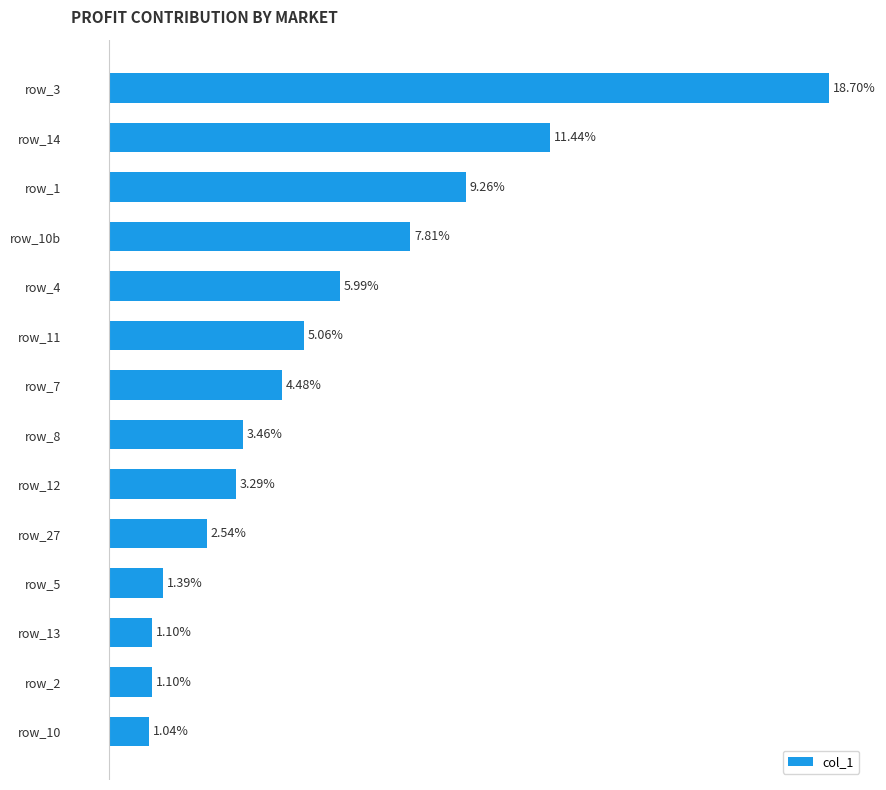

Rank the categories by value from highest to lowest.

13, 12, 11, 10, 9, 8, 7, 6, 5, 4, 3, 2, 1, 0